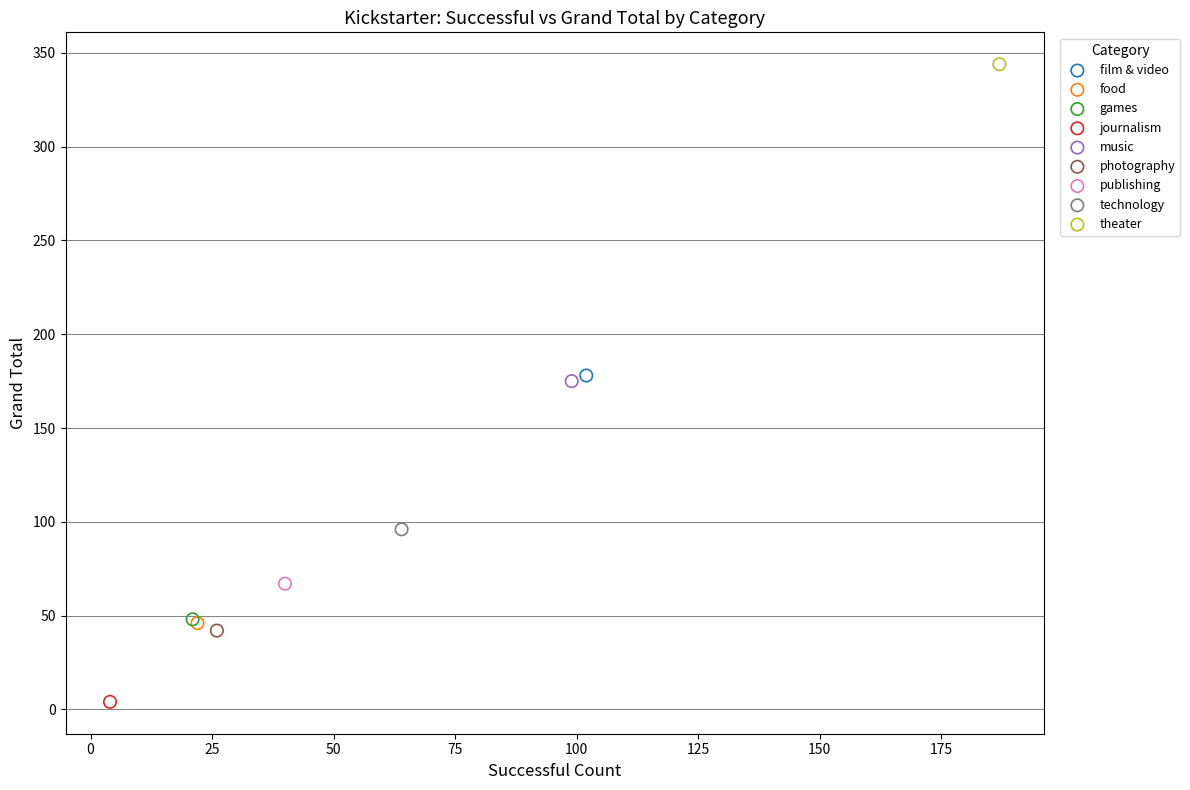

What are all the series names shown in the legend?

film & video, food, games, journalism, music, photography, publishing, technology, theater